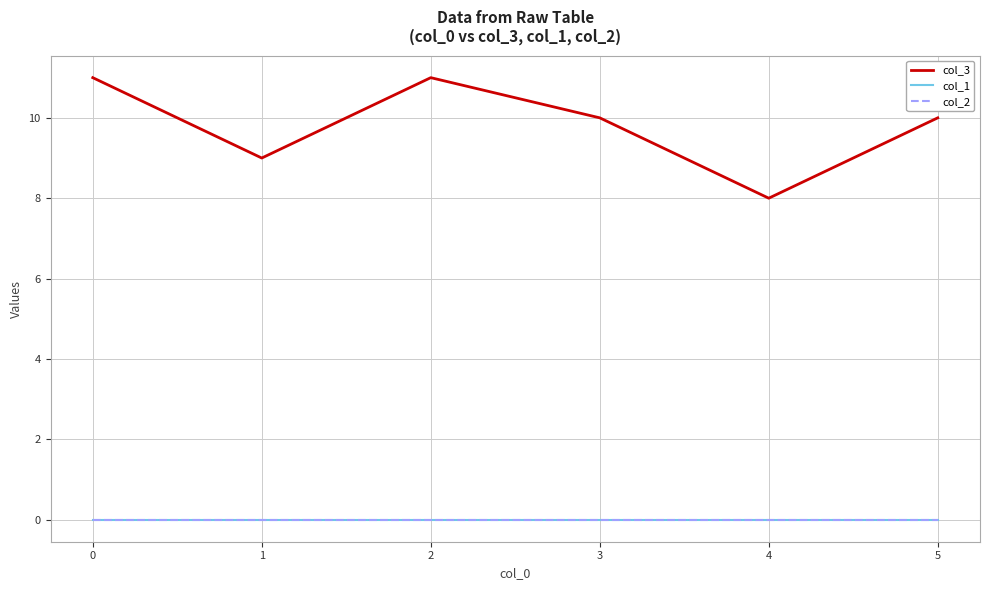

Does the chart have visible grid lines?

Yes